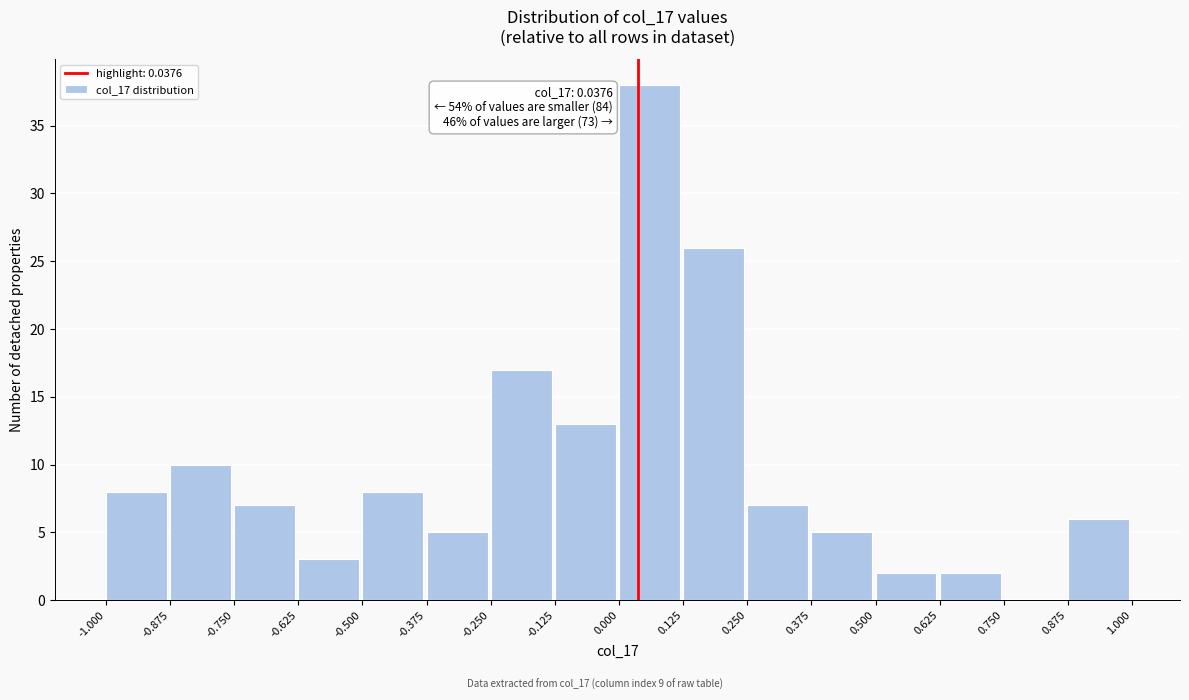

Over which range of the x-axis is the bar tallest?

0.000 to 0.125